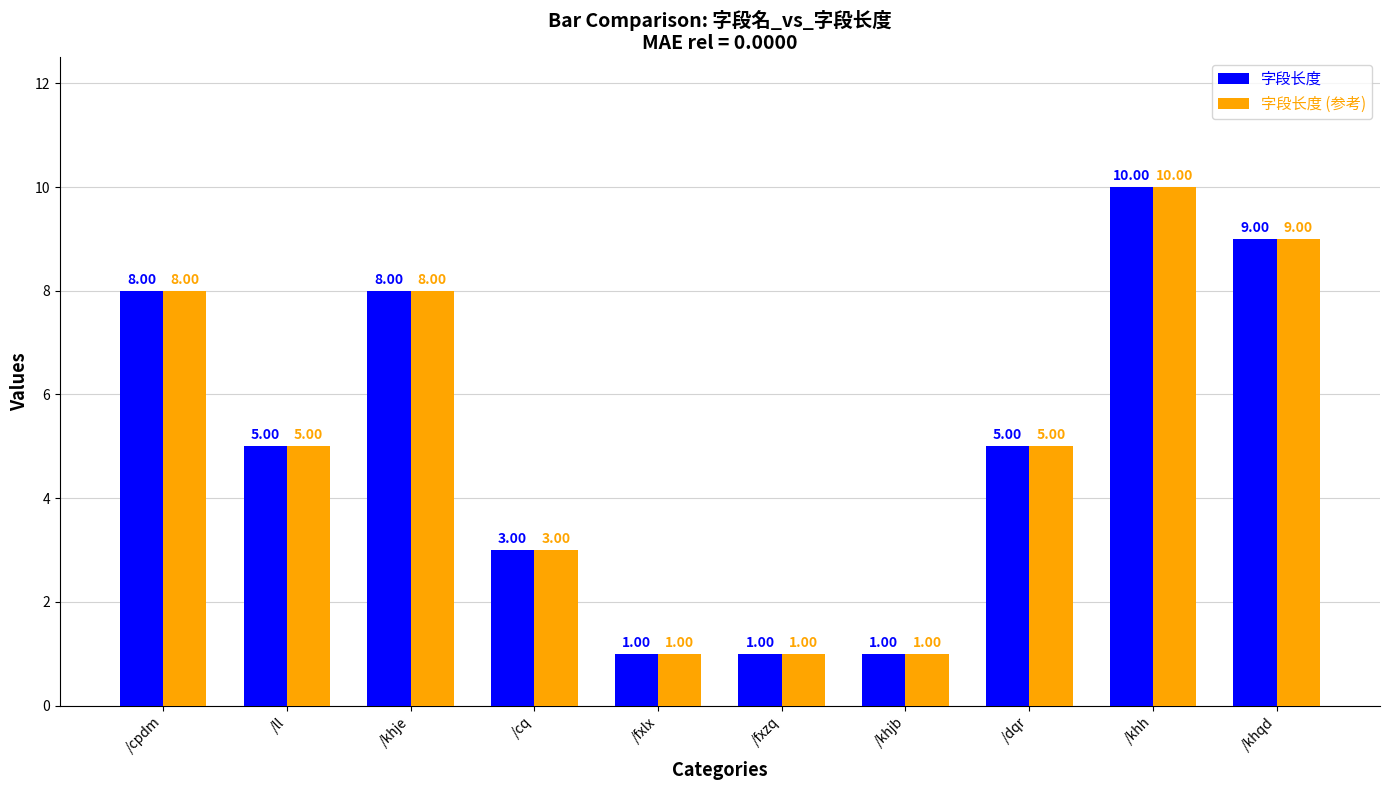

How many bars are there in total?

20